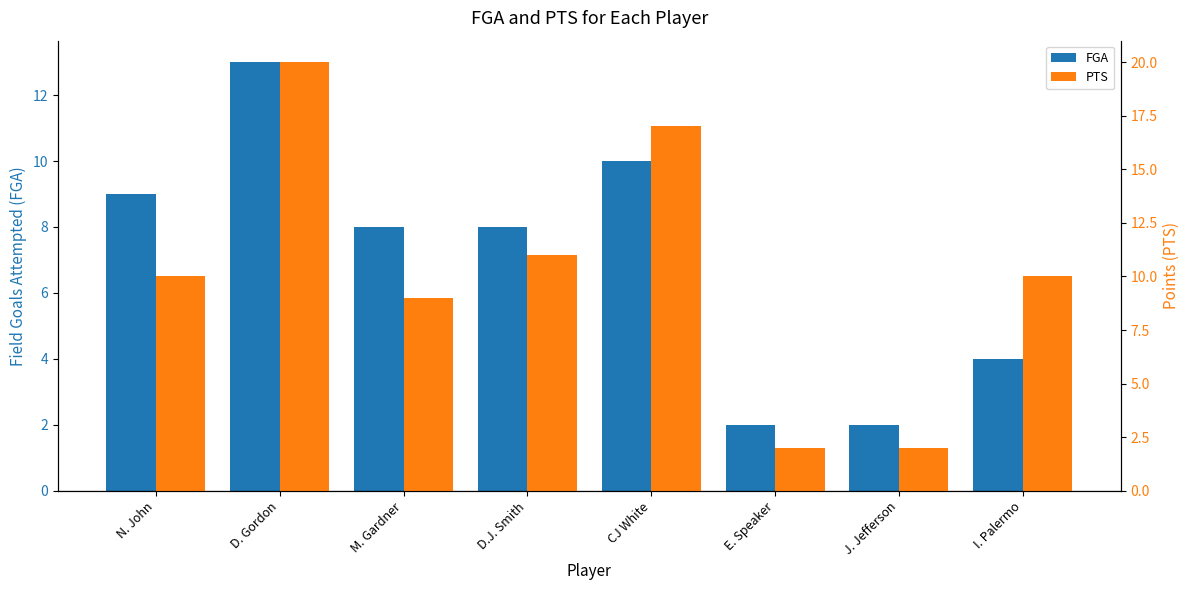

At which label does FGA reach its peak?

D. Gordon